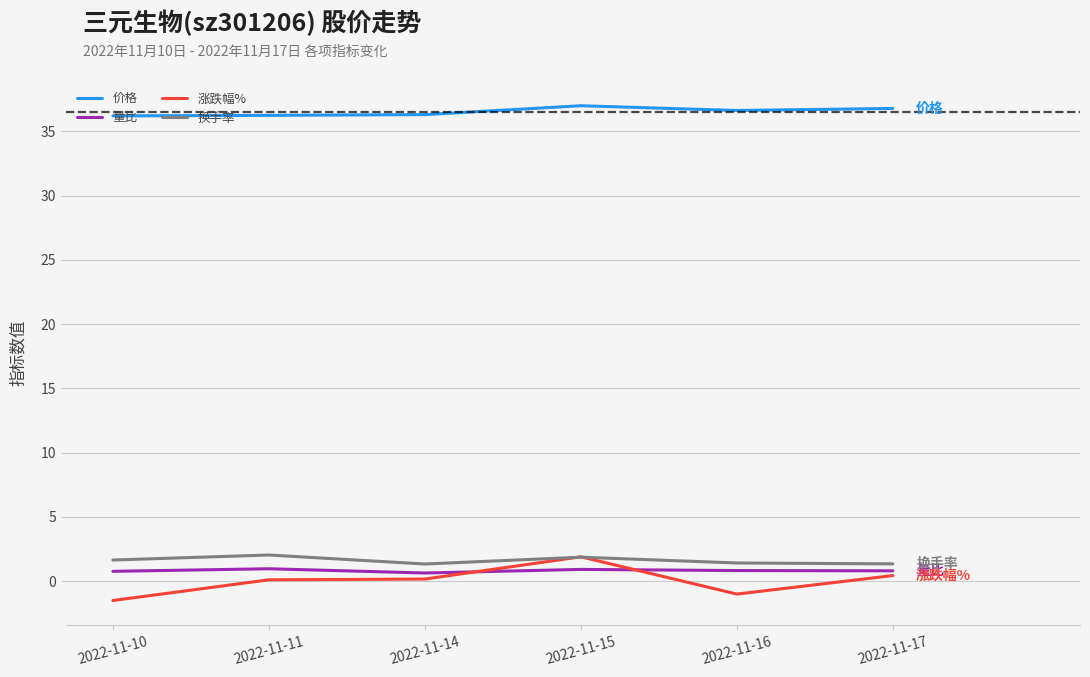

The 价格 series shows 36.3 at 2022-11-14. True or false?

True